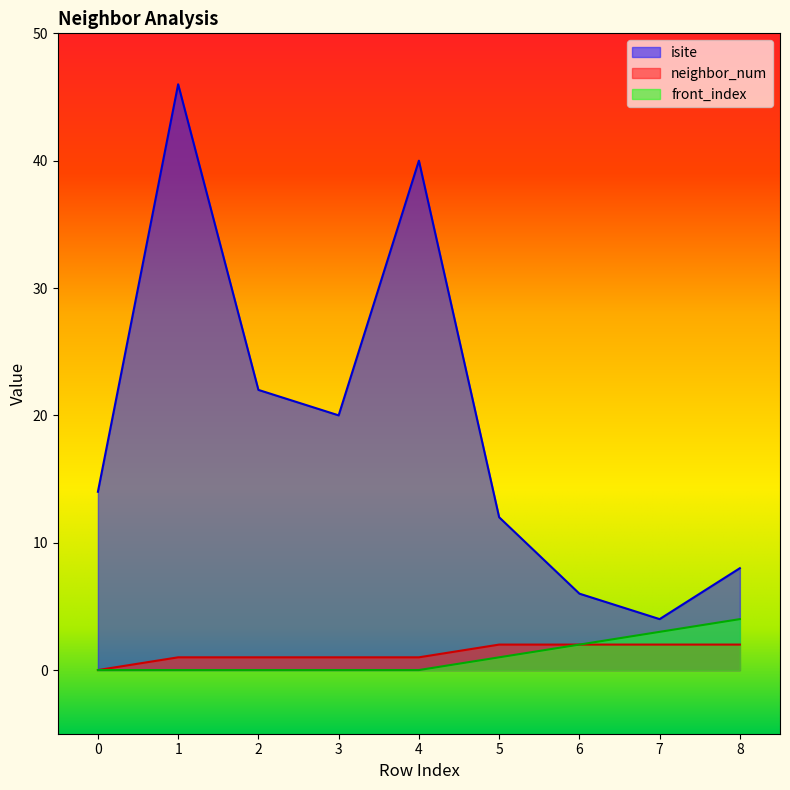

In isite, how many points are lower than both neighbors (excluding endpoints)?

2